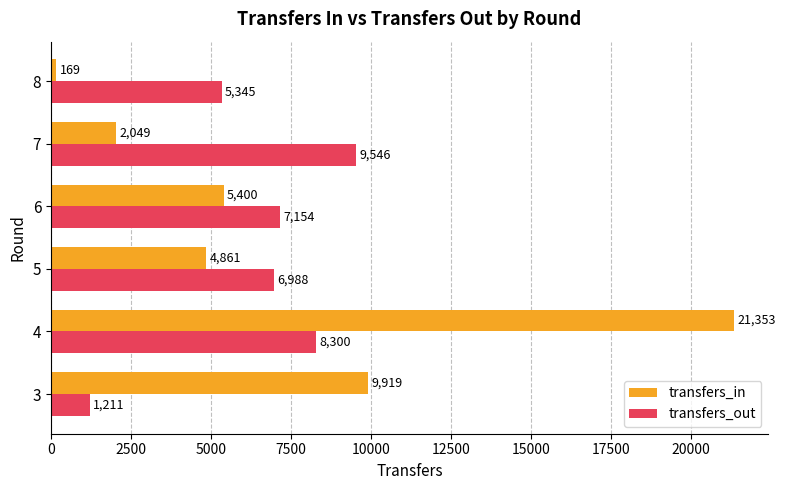

What is the difference between the second highest and second lowest values in the transfers_in series?

7870